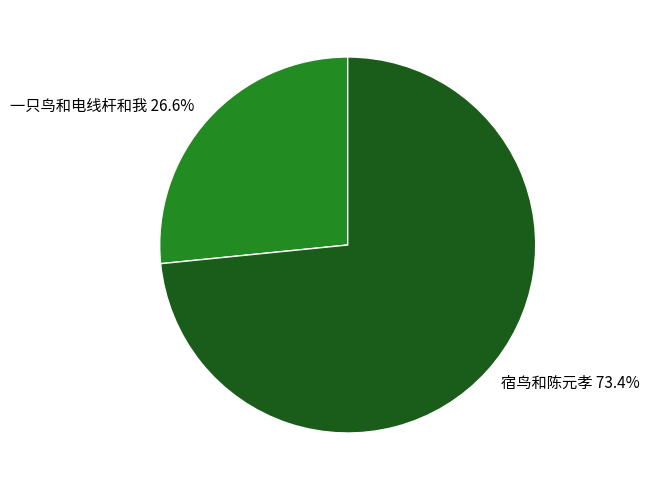

To the nearest percent, what is the average slice percentage?

50%